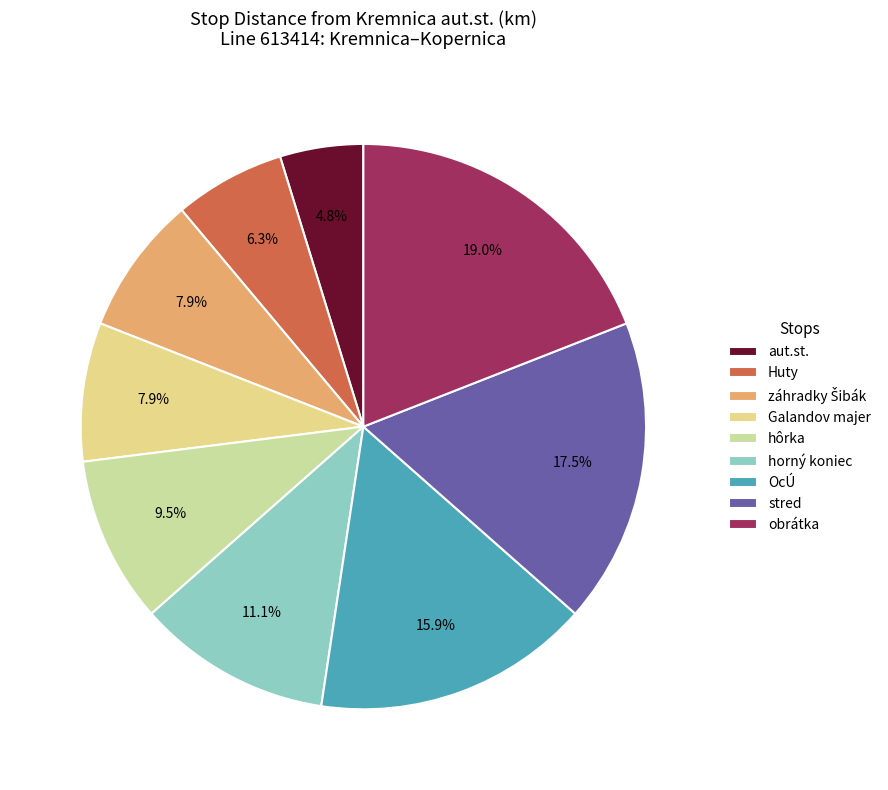

How many segments does this pie chart have?

9